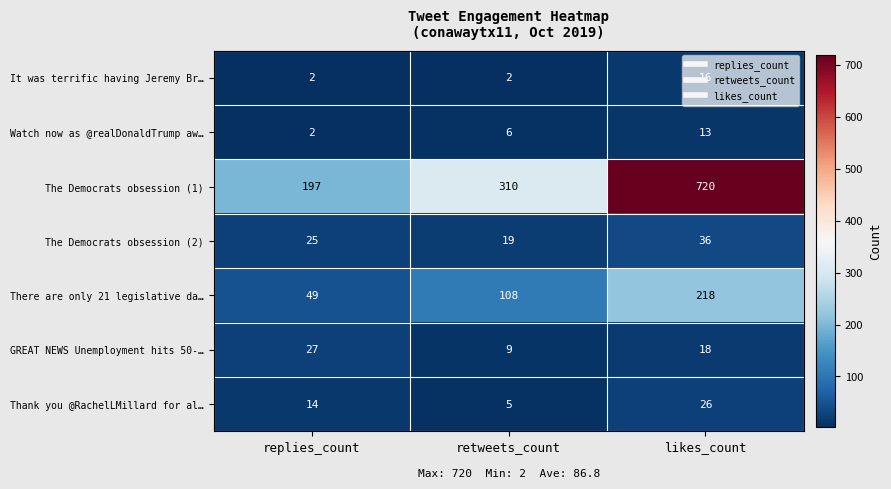

What is the sum of all Watch now as @realDonaldTrump aw… values?

21